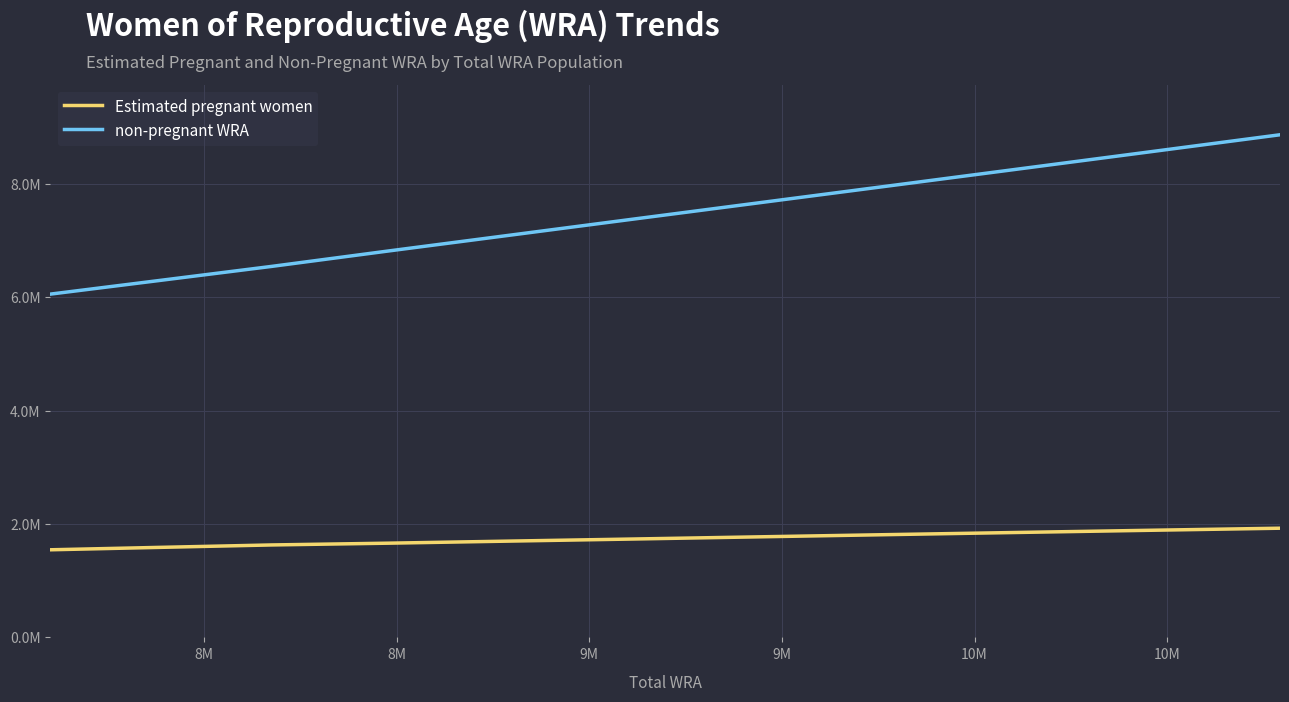

What is the value of the non-pregnant WRA point at the 11th from the left?

8866881.4